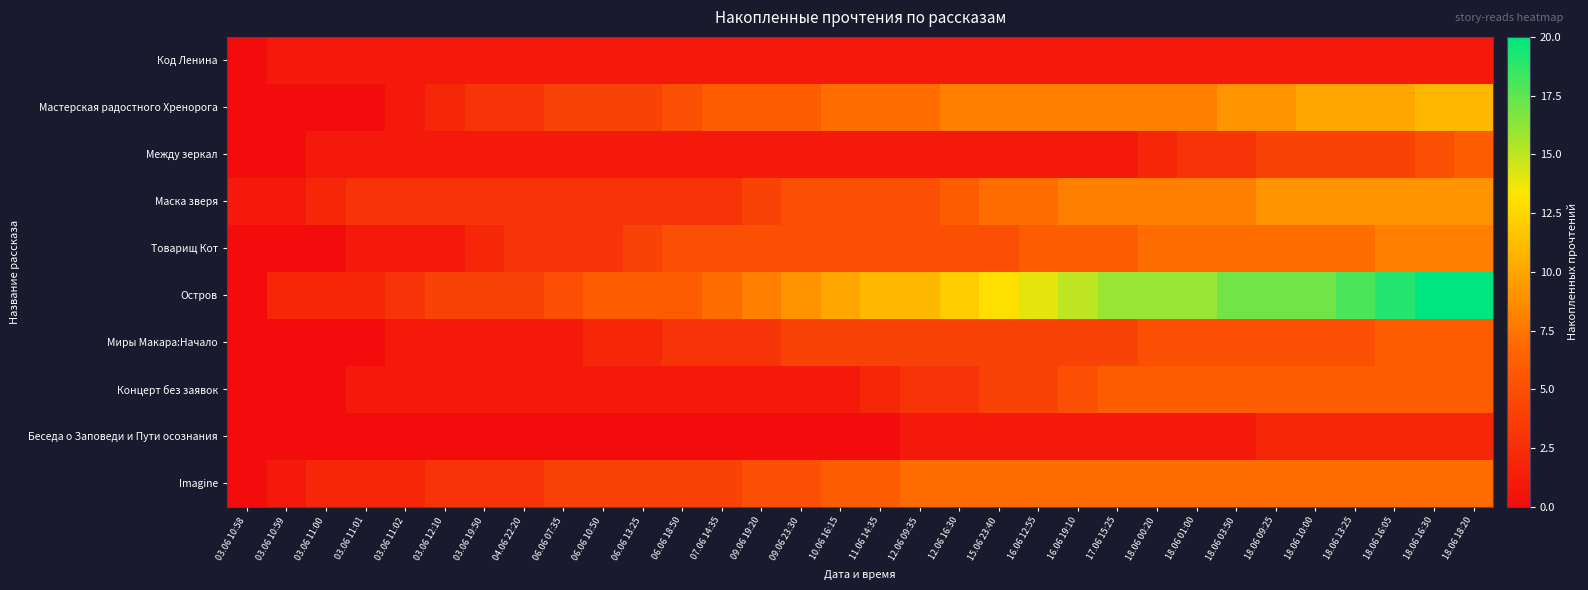

Reading right to left, list all the values displayed in this chart.

Код Ленина: 18.06 18:20=1	18.06 16:30=1	18.06 16:05=1	18.06 13:25=1	18.06 10:00=1	18.06 09:25=1	18.06 03:50=1	18.06 01:00=1	18.06 00:20=1	17.06 15:25=1	16.06 19:10=1	16.06 12:55=1	15.06 23:40=1	12.06 16:30=1	12.06 09:35=1	11.06 14:35=1	10.06 16:15=1	09.06 23:30=1	09.06 19:20=1	07.06 14:35=1	06.06 18:50=1	06.06 13:25=1	06.06 10:50=1	06.06 07:35=1	04.06 22:20=1	03.06 19:50=1	03.06 12:10=1	03.06 11:02=1	03.06 11:01=1	03.06 11:00=1	03.06 10:59=1	03.06 10:58=0
Мастерская радостного Хренорога: 18.06 18:20=11	18.06 16:30=11	18.06 16:05=10	18.06 13:25=10	18.06 10:00=10	18.06 09:25=9	18.06 03:50=9	18.06 01:00=8	18.06 00:20=8	17.06 15:25=8	16.06 19:10=8	16.06 12:55=8	15.06 23:40=8	12.06 16:30=8	12.06 09:35=7	11.06 14:35=7	10.06 16:15=7	09.06 23:30=6	09.06 19:20=6	07.06 14:35=6	06.06 18:50=5	06.06 13:25=4	06.06 10:50=4	06.06 07:35=4	04.06 22:20=3	03.06 19:50=3	03.06 12:10=2	03.06 11:02=1	03.06 11:01=0	03.06 11:00=0	03.06 10:59=0	03.06 10:58=0
Между зеркал: 18.06 18:20=6	18.06 16:30=5	18.06 16:05=4	18.06 13:25=4	18.06 10:00=4	18.06 09:25=4	18.06 03:50=3	18.06 01:00=3	18.06 00:20=2	17.06 15:25=1	16.06 19:10=1	16.06 12:55=1	15.06 23:40=1	12.06 16:30=1	12.06 09:35=1	11.06 14:35=1	10.06 16:15=1	09.06 23:30=1	09.06 19:20=1	07.06 14:35=1	06.06 18:50=1	06.06 13:25=1	06.06 10:50=1	06.06 07:35=1	04.06 22:20=1	03.06 19:50=1	03.06 12:10=1	03.06 11:02=1	03.06 11:01=1	03.06 11:00=1	03.06 10:59=0	03.06 10:58=0
Маска зверя: 18.06 18:20=9	18.06 16:30=9	18.06 16:05=9	18.06 13:25=9	18.06 10:00=9	18.06 09:25=9	18.06 03:50=8	18.06 01:00=8	18.06 00:20=8	17.06 15:25=8	16.06 19:10=8	16.06 12:55=7	15.06 23:40=7	12.06 16:30=6	12.06 09:35=5	11.06 14:35=5	10.06 16:15=5	09.06 23:30=5	09.06 19:20=4	07.06 14:35=3	06.06 18:50=3	06.06 13:25=3	06.06 10:50=3	06.06 07:35=3	04.06 22:20=3	03.06 19:50=3	03.06 12:10=3	03.06 11:02=3	03.06 11:01=3	03.06 11:00=2	03.06 10:59=1	03.06 10:58=1
Товарищ Кот: 18.06 18:20=8	18.06 16:30=8	18.06 16:05=8	18.06 13:25=7	18.06 10:00=7	18.06 09:25=7	18.06 03:50=7	18.06 01:00=7	18.06 00:20=7	17.06 15:25=6	16.06 19:10=6	16.06 12:55=6	15.06 23:40=5	12.06 16:30=5	12.06 09:35=5	11.06 14:35=5	10.06 16:15=5	09.06 23:30=5	09.06 19:20=5	07.06 14:35=5	06.06 18:50=5	06.06 13:25=4	06.06 10:50=3	06.06 07:35=3	04.06 22:20=3	03.06 19:50=2	03.06 12:10=1	03.06 11:02=1	03.06 11:01=1	03.06 11:00=0	03.06 10:59=0	03.06 10:58=0
Остров: 18.06 18:20=20	18.06 16:30=20	18.06 16:05=19	18.06 13:25=18	18.06 10:00=17	18.06 09:25=17	18.06 03:50=17	18.06 01:00=16	18.06 00:20=16	17.06 15:25=16	16.06 19:10=15	16.06 12:55=14	15.06 23:40=13	12.06 16:30=12	12.06 09:35=11	11.06 14:35=11	10.06 16:15=10	09.06 23:30=9	09.06 19:20=8	07.06 14:35=7	06.06 18:50=6	06.06 13:25=6	06.06 10:50=6	06.06 07:35=5	04.06 22:20=4	03.06 19:50=4	03.06 12:10=4	03.06 11:02=3	03.06 11:01=2	03.06 11:00=2	03.06 10:59=2	03.06 10:58=0
Миры Макара:Начало: 18.06 18:20=6	18.06 16:30=6	18.06 16:05=6	18.06 13:25=5	18.06 10:00=5	18.06 09:25=5	18.06 03:50=5	18.06 01:00=5	18.06 00:20=5	17.06 15:25=4	16.06 19:10=4	16.06 12:55=4	15.06 23:40=4	12.06 16:30=4	12.06 09:35=4	11.06 14:35=4	10.06 16:15=4	09.06 23:30=4	09.06 19:20=3	07.06 14:35=3	06.06 18:50=3	06.06 13:25=2	06.06 10:50=2	06.06 07:35=1	04.06 22:20=1	03.06 19:50=1	03.06 12:10=1	03.06 11:02=1	03.06 11:01=0	03.06 11:00=0	03.06 10:59=0	03.06 10:58=0
Концерт без заявок: 18.06 18:20=6	18.06 16:30=6	18.06 16:05=6	18.06 13:25=6	18.06 10:00=6	18.06 09:25=6	18.06 03:50=6	18.06 01:00=6	18.06 00:20=6	17.06 15:25=6	16.06 19:10=5	16.06 12:55=4	15.06 23:40=4	12.06 16:30=3	12.06 09:35=3	11.06 14:35=2	10.06 16:15=1	09.06 23:30=1	09.06 19:20=1	07.06 14:35=1	06.06 18:50=1	06.06 13:25=1	06.06 10:50=1	06.06 07:35=1	04.06 22:20=1	03.06 19:50=1	03.06 12:10=1	03.06 11:02=1	03.06 11:01=1	03.06 11:00=0	03.06 10:59=0	03.06 10:58=0
Беседа о Заповеди и Пути осознания: 18.06 18:20=2	18.06 16:30=2	18.06 16:05=2	18.06 13:25=2	18.06 10:00=2	18.06 09:25=2	18.06 03:50=1	18.06 01:00=1	18.06 00:20=1	17.06 15:25=1	16.06 19:10=1	16.06 12:55=1	15.06 23:40=1	12.06 16:30=1	12.06 09:35=1	11.06 14:35=0	10.06 16:15=0	09.06 23:30=0	09.06 19:20=0	07.06 14:35=0	06.06 18:50=0	06.06 13:25=0	06.06 10:50=0	06.06 07:35=0	04.06 22:20=0	03.06 19:50=0	03.06 12:10=0	03.06 11:02=0	03.06 11:01=0	03.06 11:00=0	03.06 10:59=0	03.06 10:58=0
Imagine: 18.06 18:20=7	18.06 16:30=7	18.06 16:05=7	18.06 13:25=7	18.06 10:00=7	18.06 09:25=7	18.06 03:50=7	18.06 01:00=7	18.06 00:20=7	17.06 15:25=7	16.06 19:10=7	16.06 12:55=7	15.06 23:40=7	12.06 16:30=7	12.06 09:35=7	11.06 14:35=6	10.06 16:15=6	09.06 23:30=5	09.06 19:20=5	07.06 14:35=4	06.06 18:50=4	06.06 13:25=4	06.06 10:50=4	06.06 07:35=4	04.06 22:20=3	03.06 19:50=3	03.06 12:10=3	03.06 11:02=2	03.06 11:01=2	03.06 11:00=2	03.06 10:59=1	03.06 10:58=0